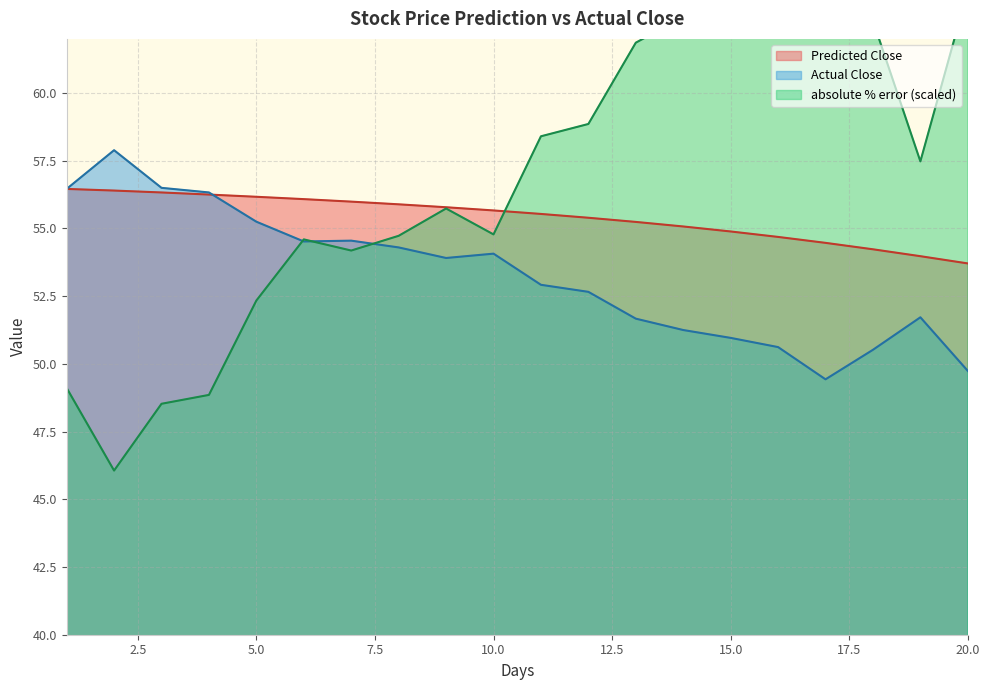

The value of Predicted Close at 19 is 54.0. True or false?

True